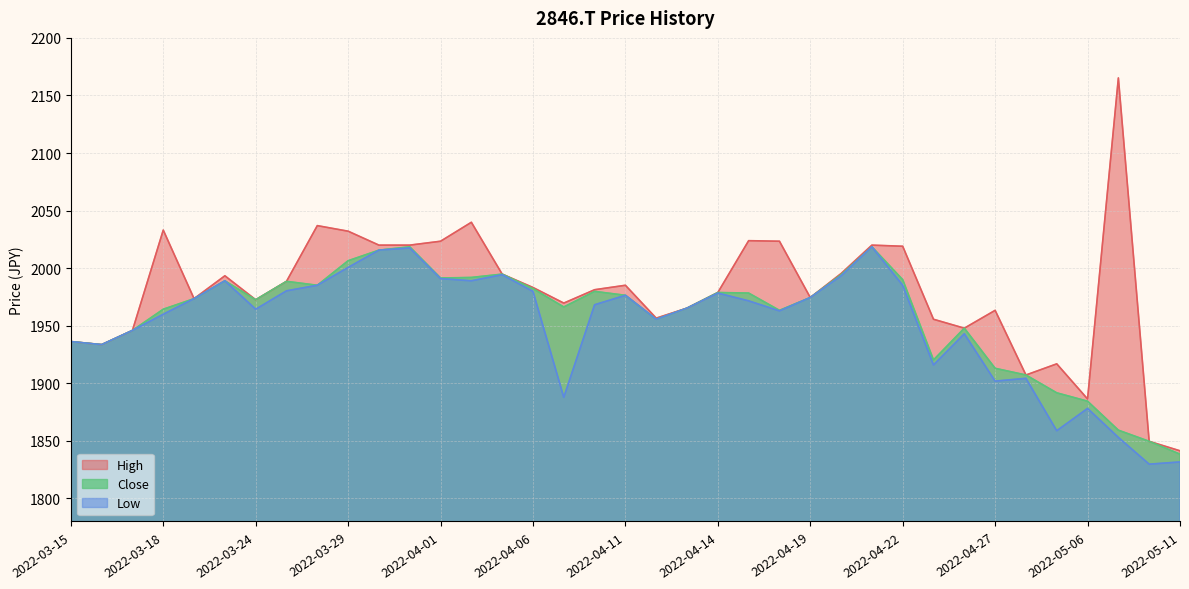

True or false: Low and High intersect in this chart.

False